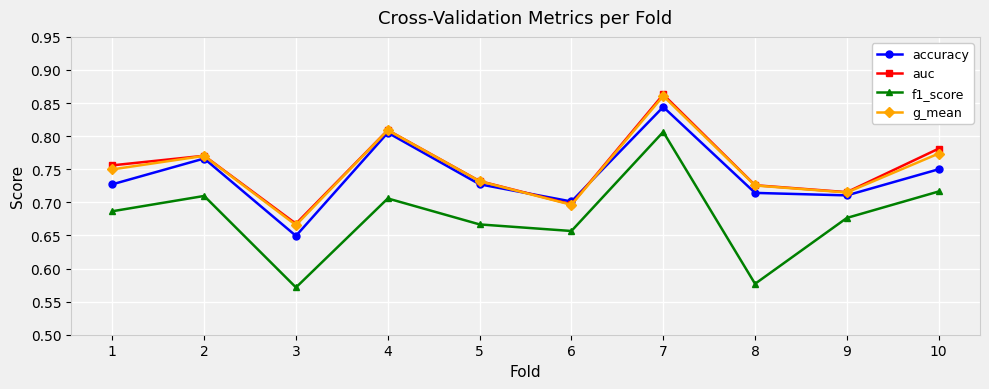

True or false: g_mean has more than 1 points higher than both neighbors.

True